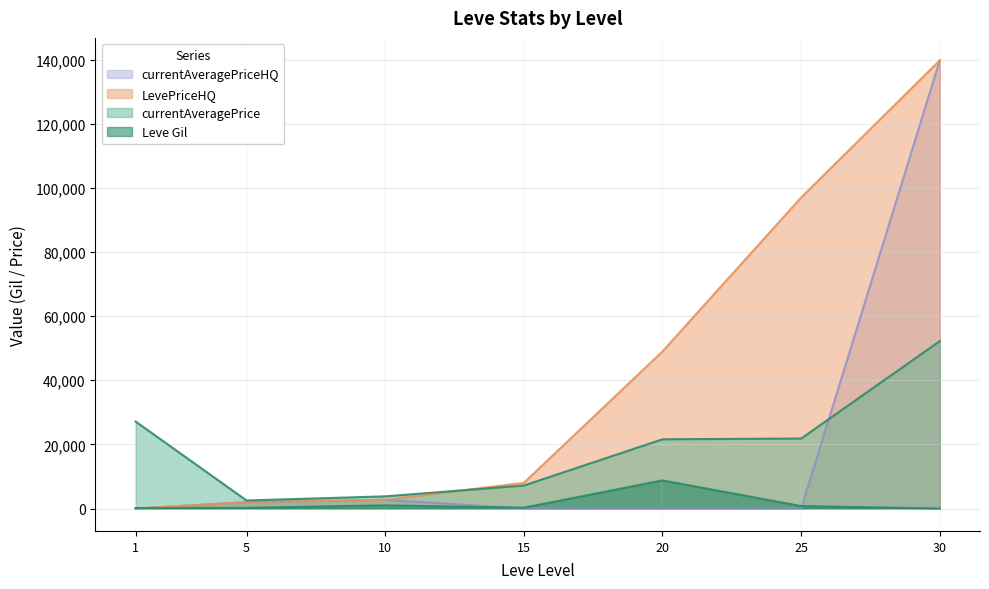

At which category does currentAveragePriceHQ reach its first local peak?

10